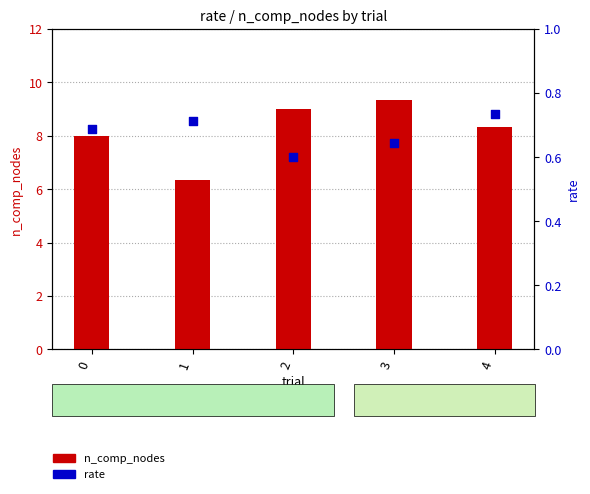

At how many categories does at least one series exceed 3?

5